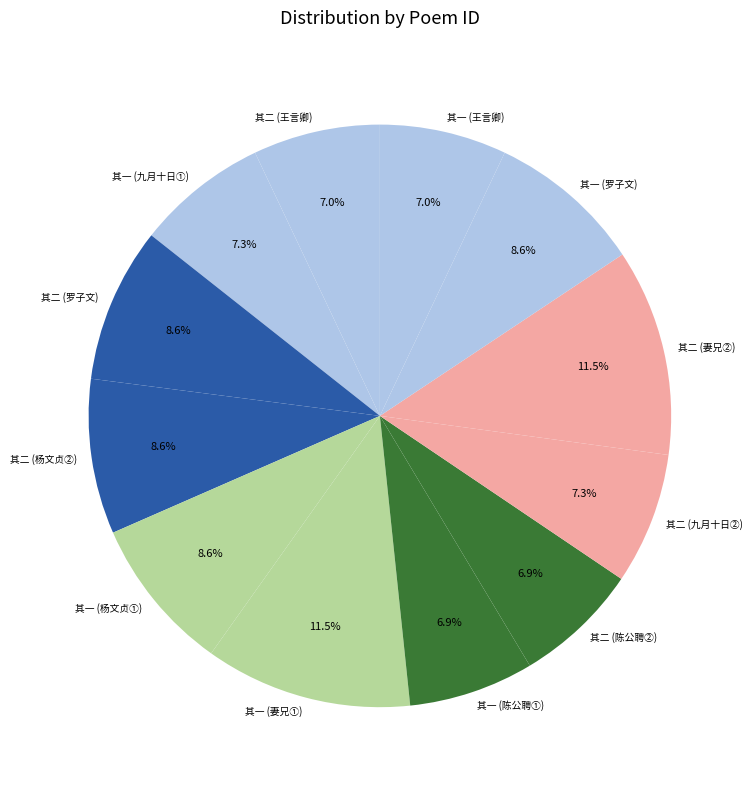

Is 其二 (罗子文) the majority of the pie?

No